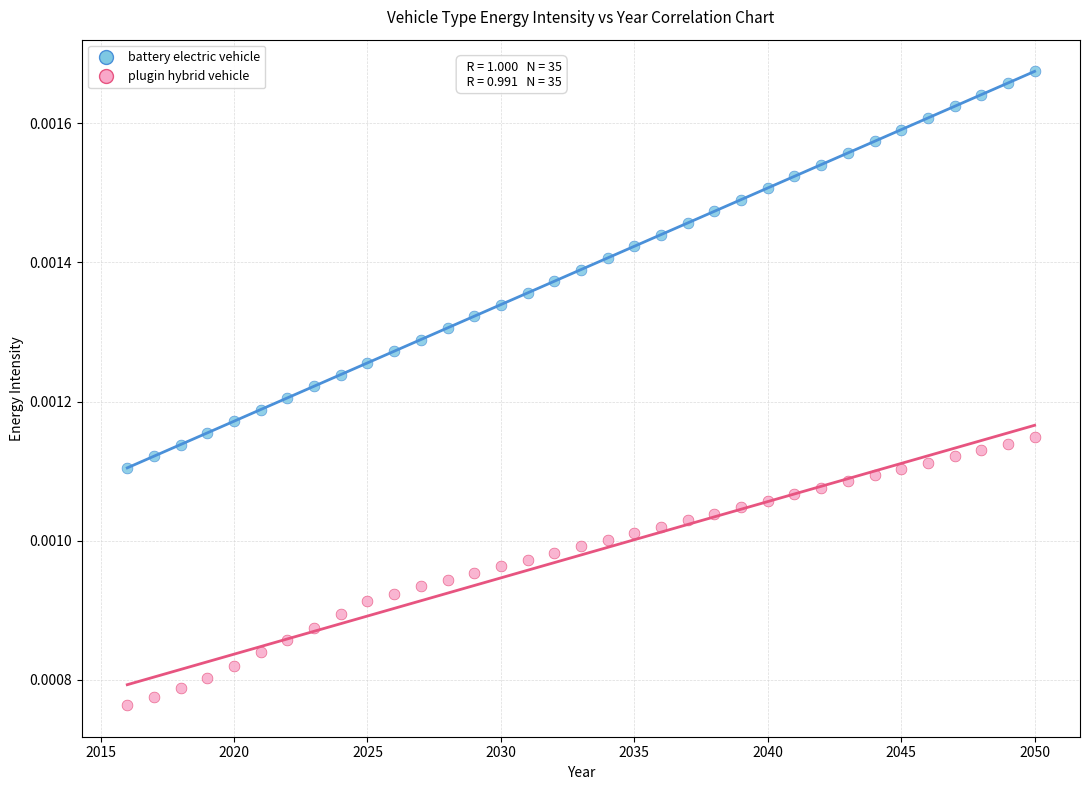

Which series contains the highest Y value?

battery electric vehicle